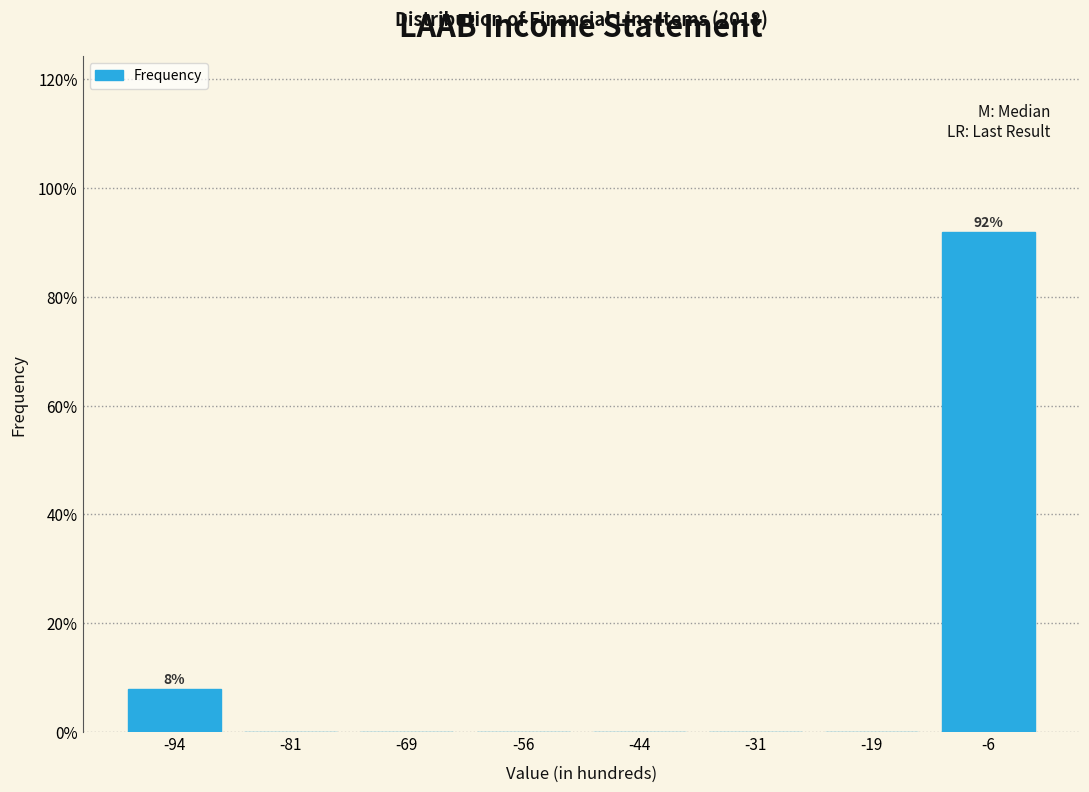

Which range on the x-axis has the tallest bar?

-12.5 to 0.0